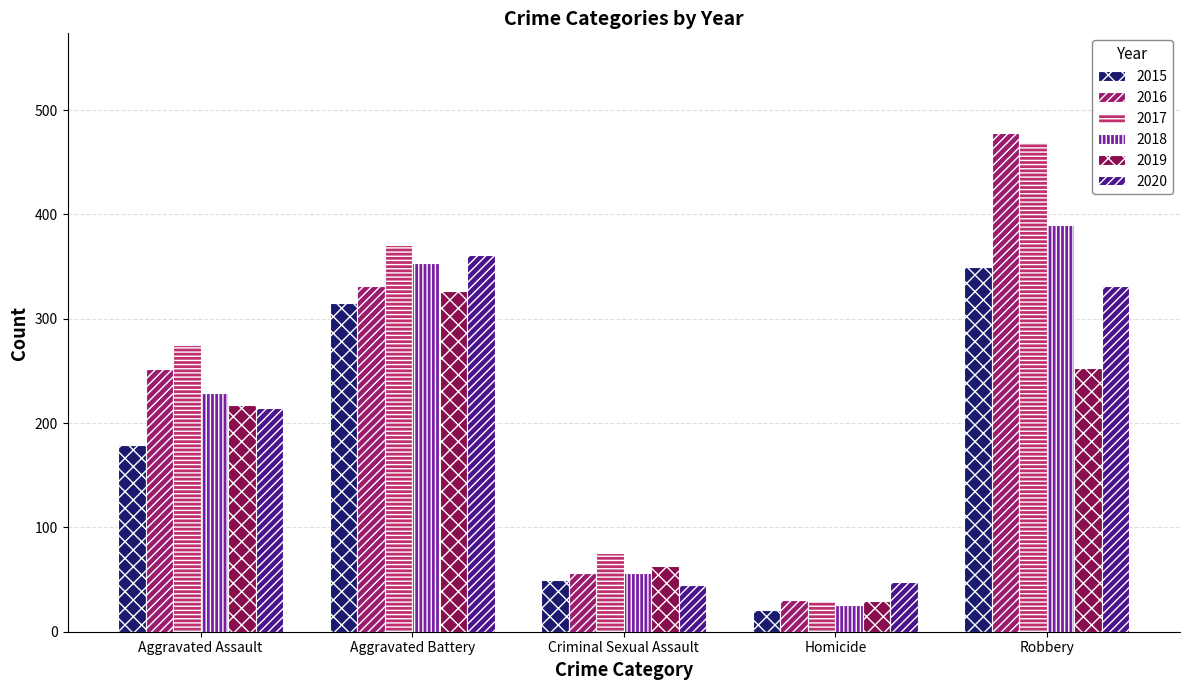

Is it true that 2016 equals 478 at Robbery?

True